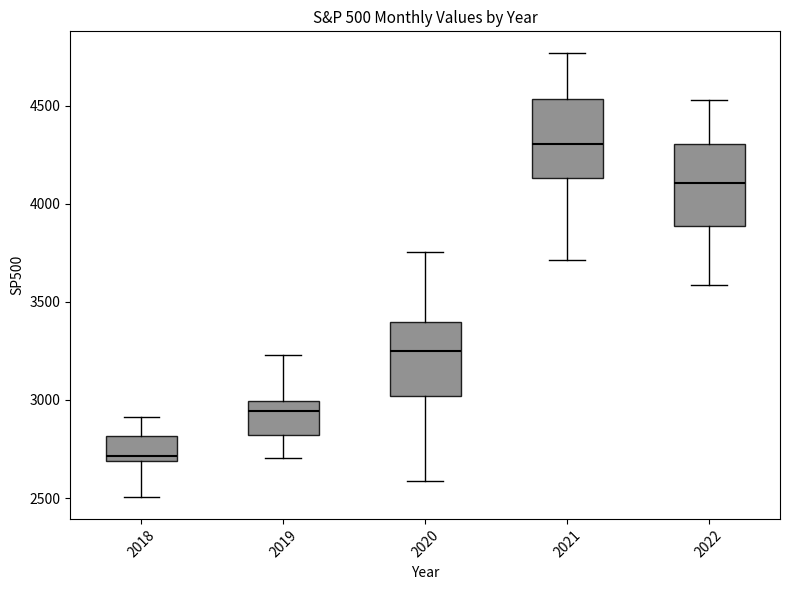

Which box has the lowest median line?

2018